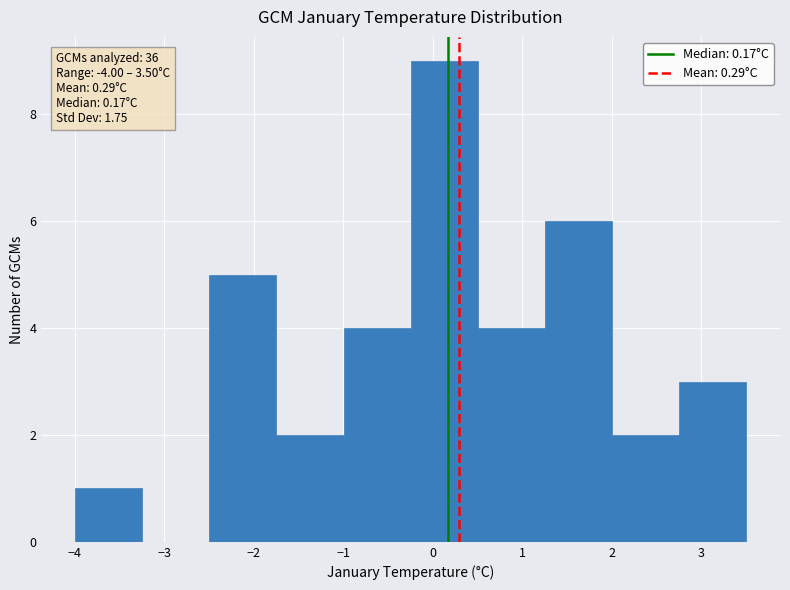

Which range on the x-axis has the tallest bar?

-0.2 to 0.5